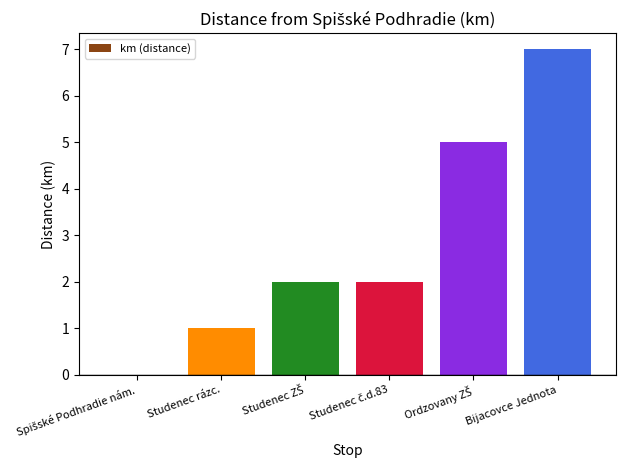

What is the maximum value shown in the chart?

7